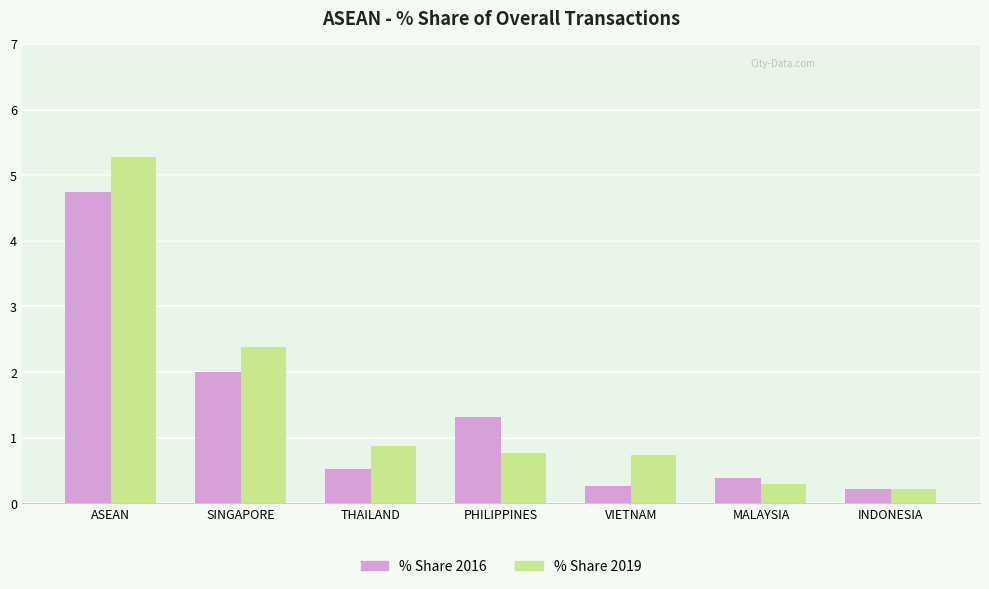

Rank the series by their average value, from lowest to highest.

% Share 2016, % Share 2019